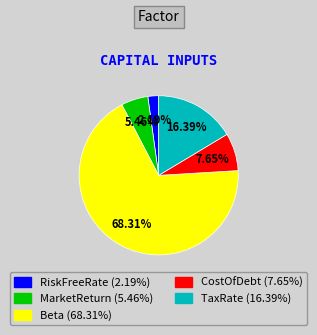

Approximately how many times larger is the value at TaxRate (16.39%) compared to RiskFreeRate (2.19%)?

7.5